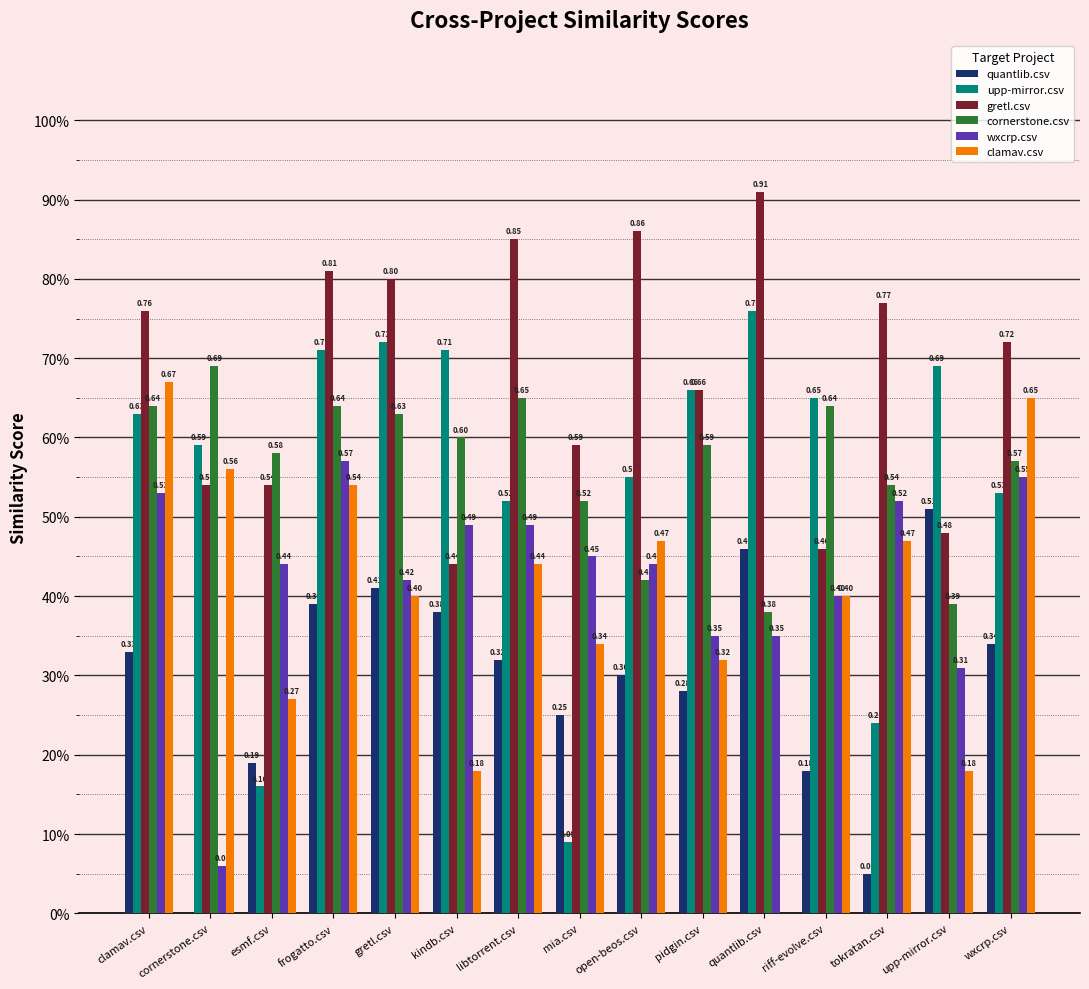

What is the label of the 13th bar from the left?

tokratan.csv